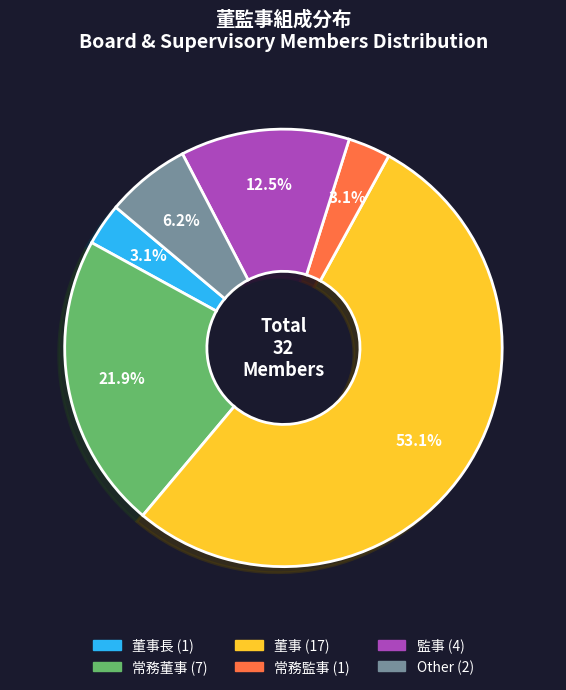

Is there a majority slice in this chart?

Yes